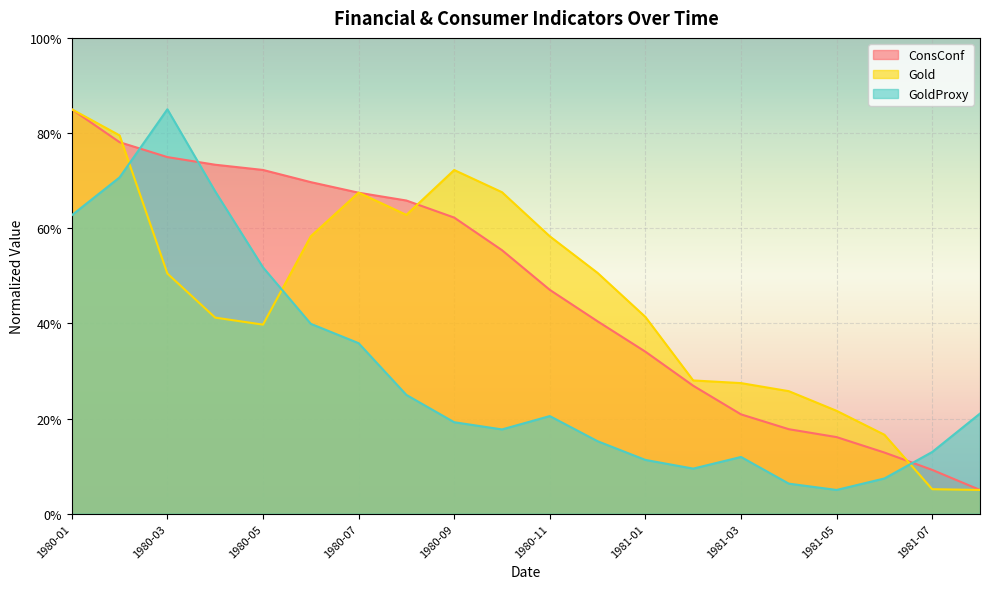

True or false: Gold has a value of 75.0 at 1980-03.

False